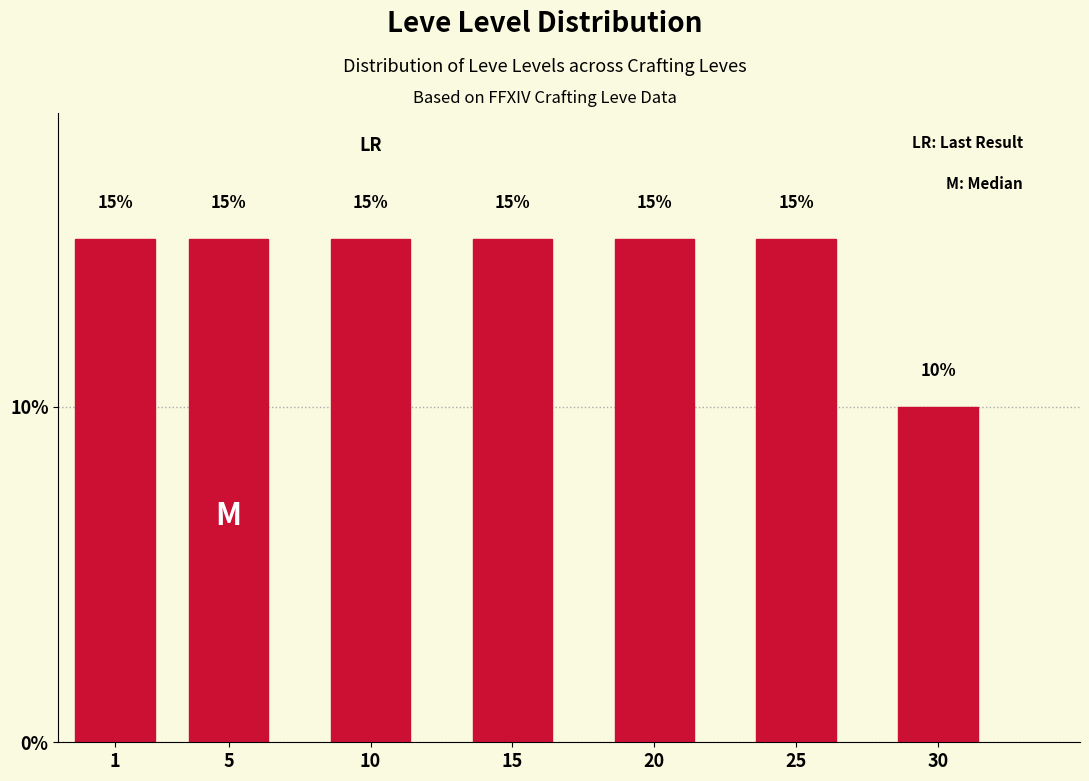

Reading left to right, list all the values displayed in this chart.

15	15	15	15	15	15	10